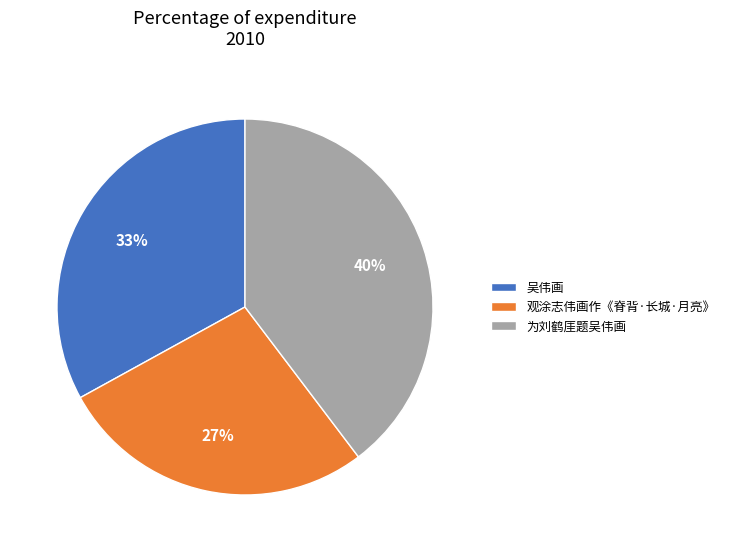

How many segments does this pie chart have?

3